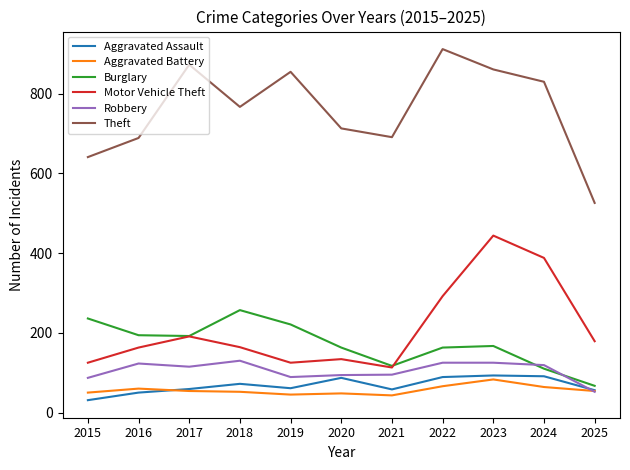

Where is the first local maximum for Aggravated Assault?

2018